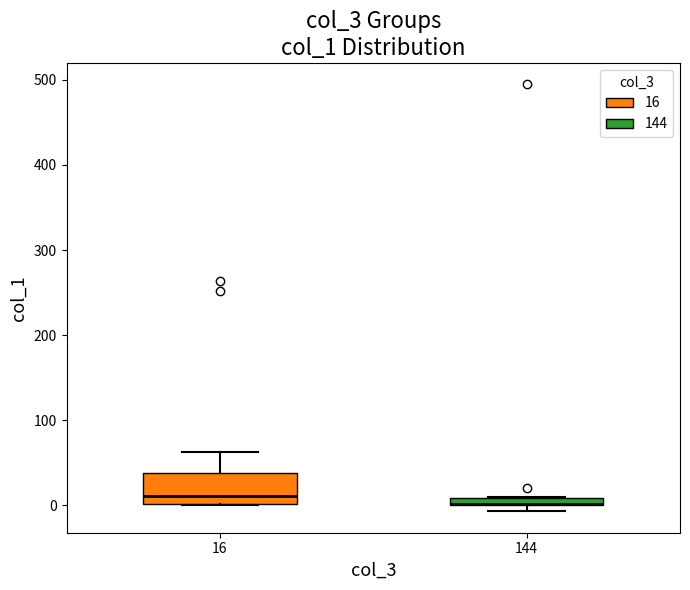

Where is the upper edge of the box at x = 144 on the y-axis? The values are not printed on the chart, so give them approximately, as read against the axis.

10